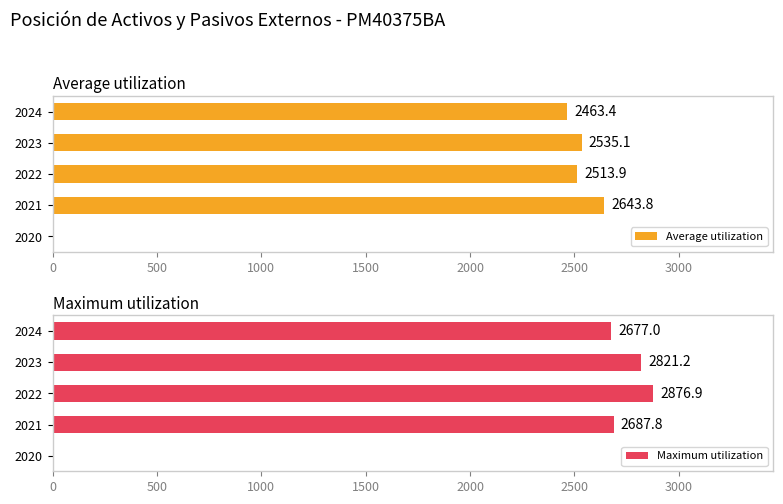

What is the value of the Average utilization bar at the 2nd from the left?

2643.8